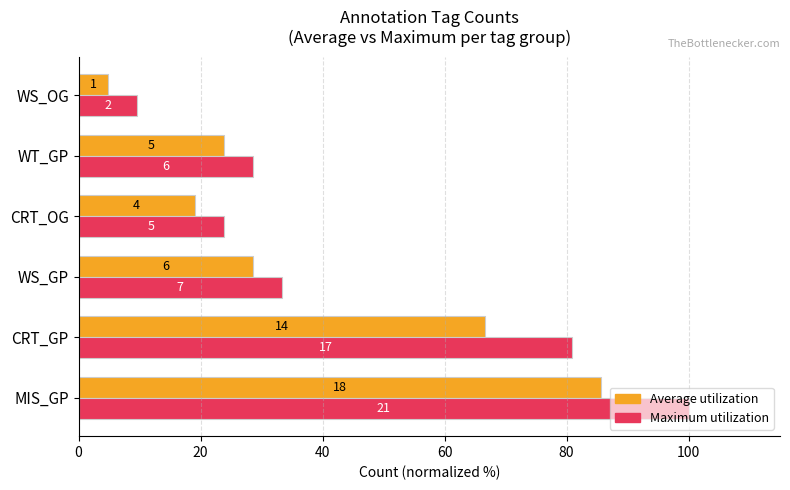

Which series has the largest range (max minus min)?

Maximum utilization